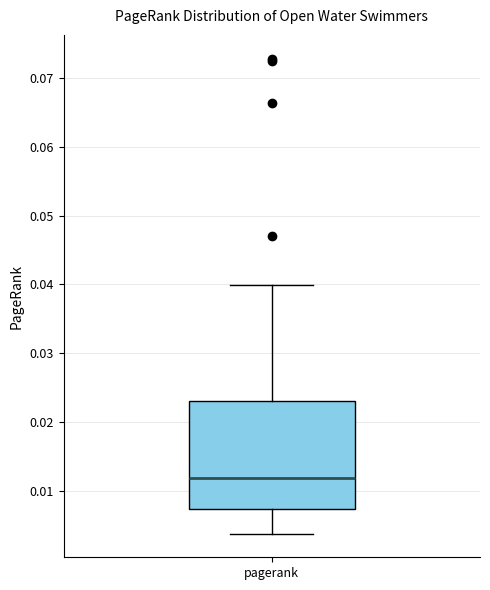

Read this box plot against the y-axis: the position of the median line, the range covered by the box, and the ends of both whiskers. The values are not printed on the chart, so give them approximately, as read against the axis.

median 0.012, box 0.007 to 0.023, whiskers 0.004 to 0.040